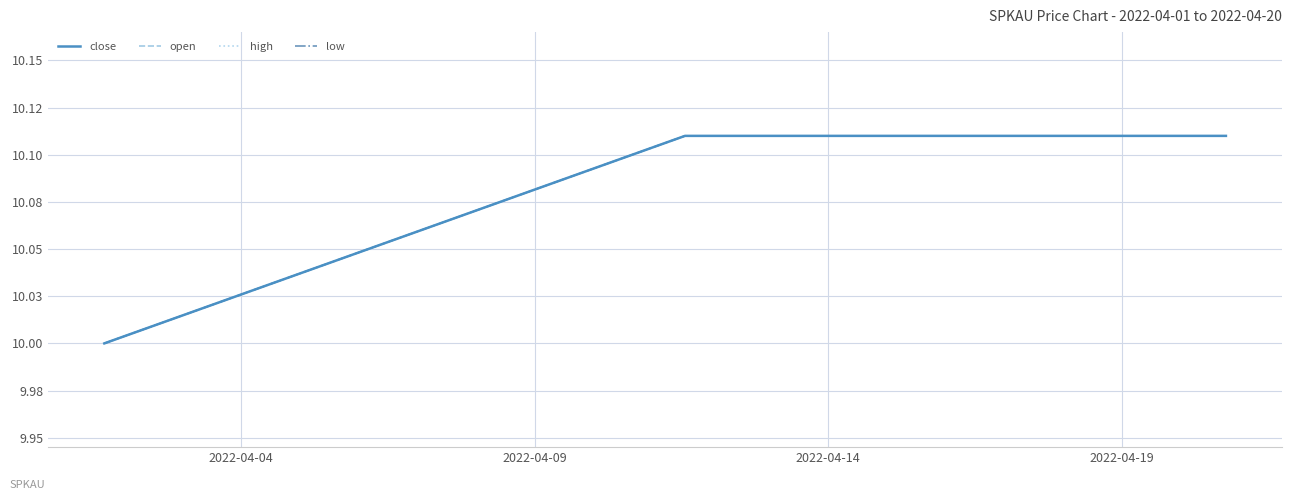

Does the chart display data point markers on the line(s)?

No